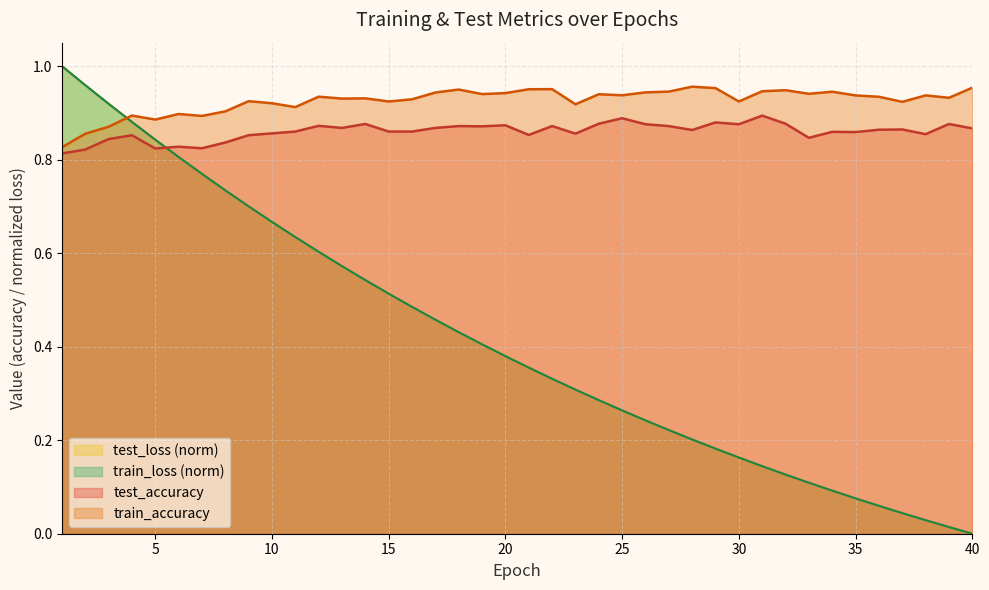

Reading left to right, transcribe all the data shown in this chart.

test_accuracy: 0.8	0.8	0.8	0.9	0.8	0.8	0.8	0.8	0.9	0.9	0.9	0.9	0.9	0.9	0.9	0.9	0.9	0.9	0.9	0.9	0.9	0.9	0.9	0.9	0.9	0.9	0.9	0.9	0.9	0.9	0.9	0.9	0.8	0.9	0.9	0.9	0.9	0.9	0.9	0.9
test_loss: 1.0	1.0	0.9	0.9	0.8	0.8	0.8	0.7	0.7	0.7	0.6	0.6	0.6	0.5	0.5	0.5	0.5	0.4	0.4	0.4	0.4	0.3	0.3	0.3	0.3	0.2	0.2	0.2	0.2	0.2	0.1	0.1	0.1	0.1	0.1	0.1	0.0	0.0	0.0	0.0
train_accuracy: 0.8	0.9	0.9	0.9	0.9	0.9	0.9	0.9	0.9	0.9	0.9	0.9	0.9	0.9	0.9	0.9	0.9	0.9	0.9	0.9	1.0	1.0	0.9	0.9	0.9	0.9	0.9	1.0	1.0	0.9	0.9	0.9	0.9	0.9	0.9	0.9	0.9	0.9	0.9	1.0
train_loss: 1.0	1.0	0.9	0.9	0.8	0.8	0.8	0.7	0.7	0.7	0.6	0.6	0.6	0.5	0.5	0.5	0.5	0.4	0.4	0.4	0.4	0.3	0.3	0.3	0.3	0.2	0.2	0.2	0.2	0.2	0.1	0.1	0.1	0.1	0.1	0.1	0.0	0.0	0.0	0.0